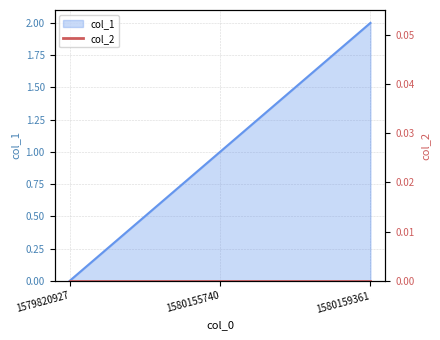

What is the maximum value shown in the chart?

2